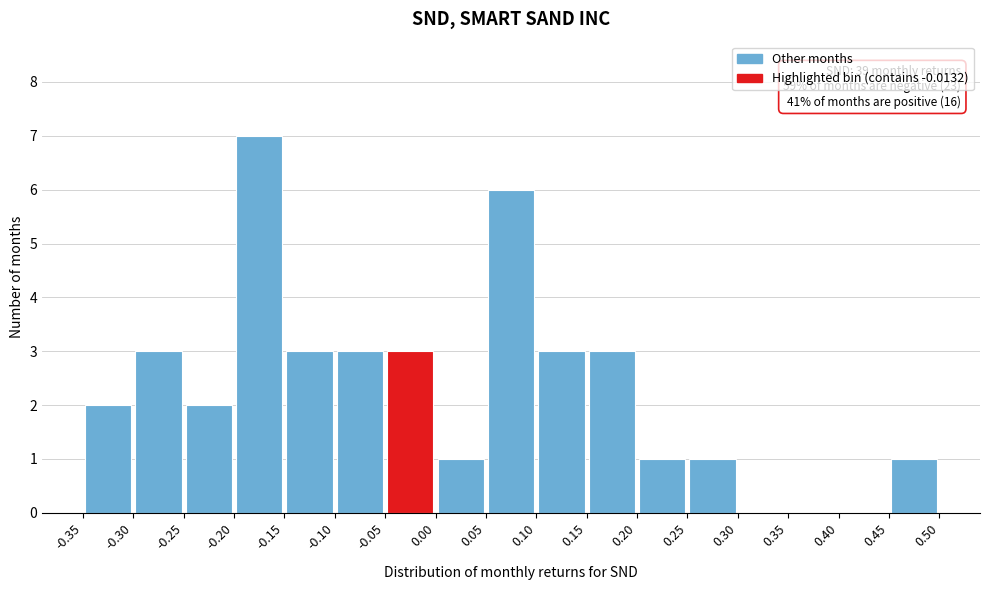

Over which range of the x-axis is the bar tallest?

-0.20 to -0.15